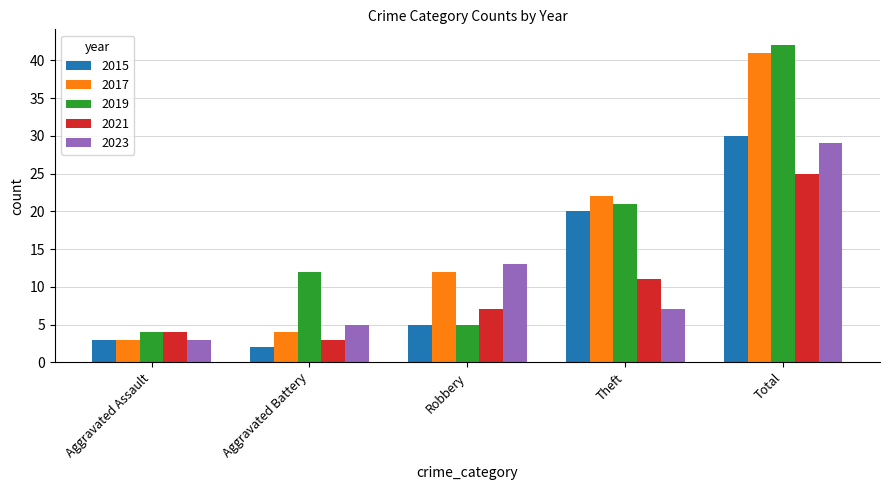

The 2019 series shows 22 at Total. True or false?

False